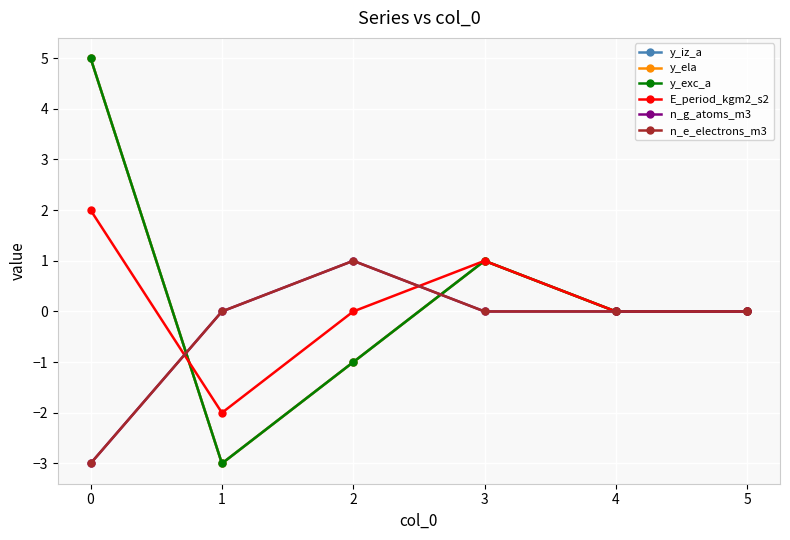

At which category does y_exc_a reach its first local valley?

1